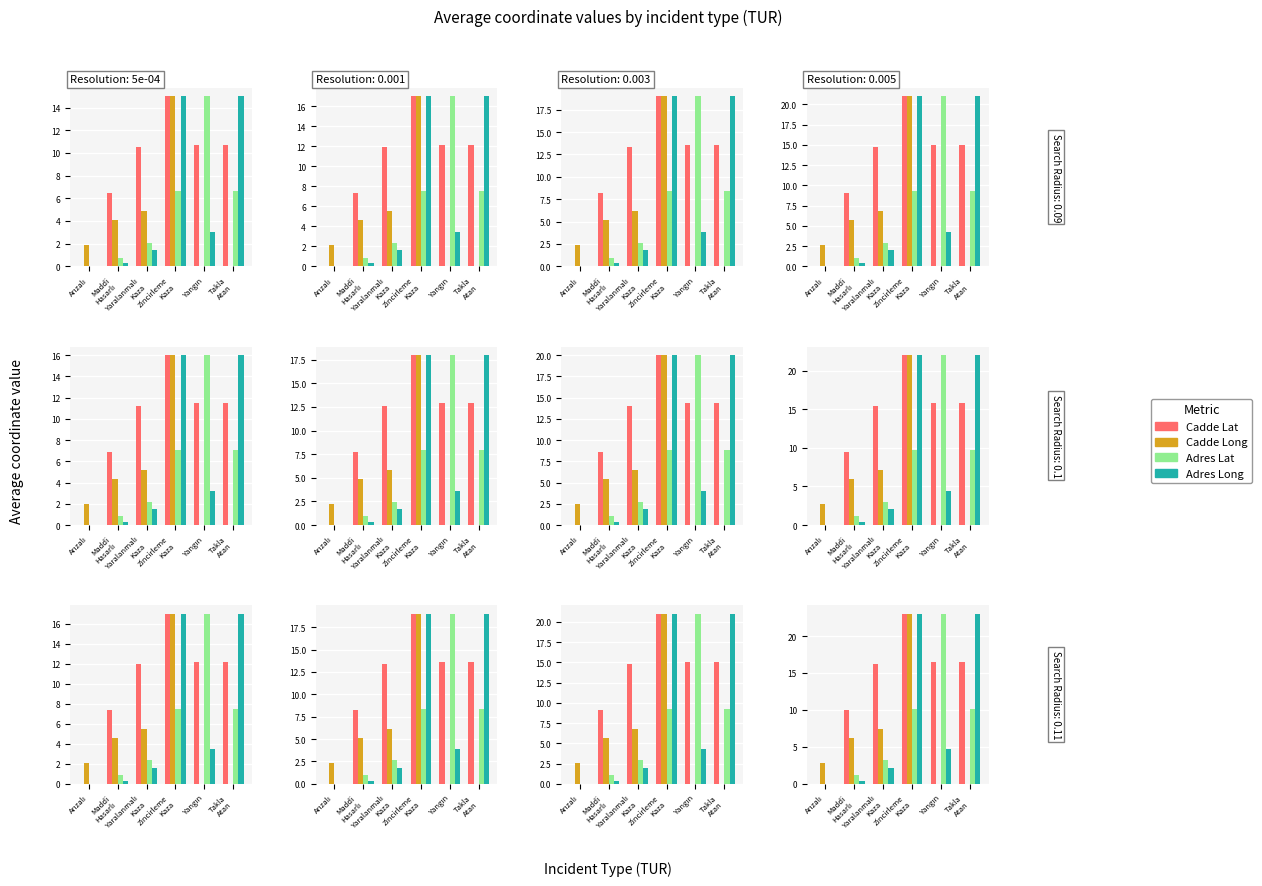

Is the value of Cadde Long at Yangın greater than the value of Adres Long at Yaralanmalı
Kaza?

No